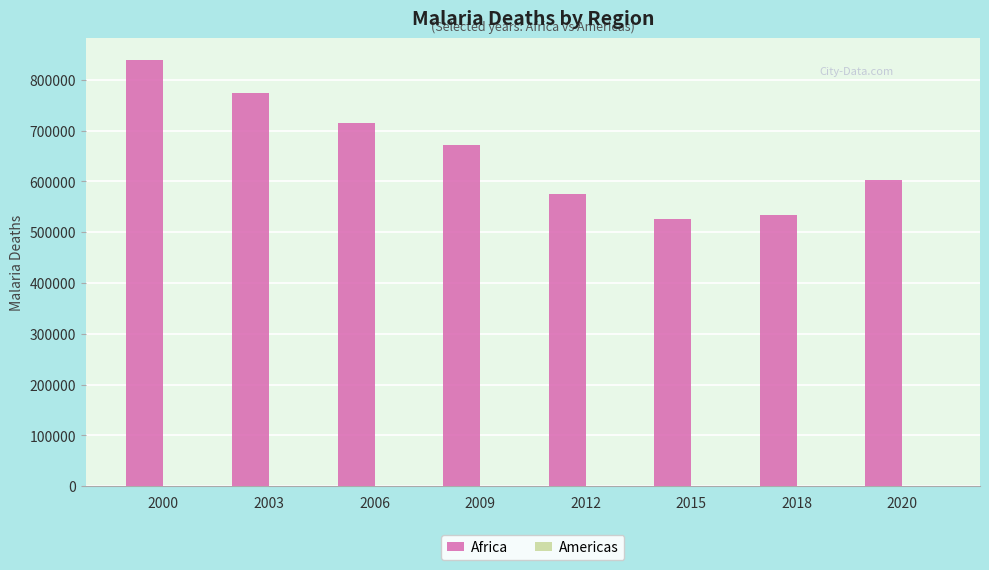

Which series has the largest total across all categories?

Africa